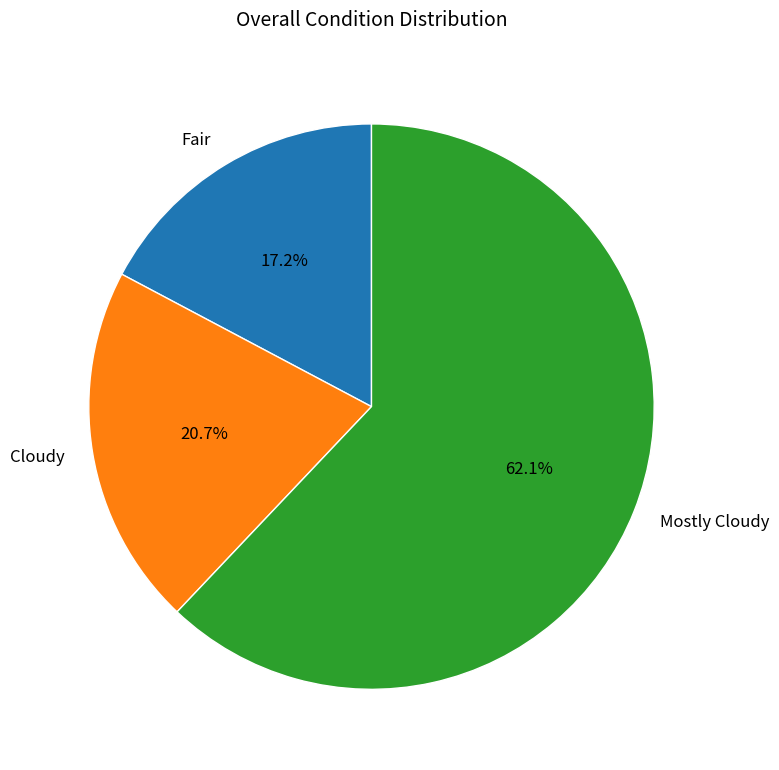

How many segments does this pie chart have?

3